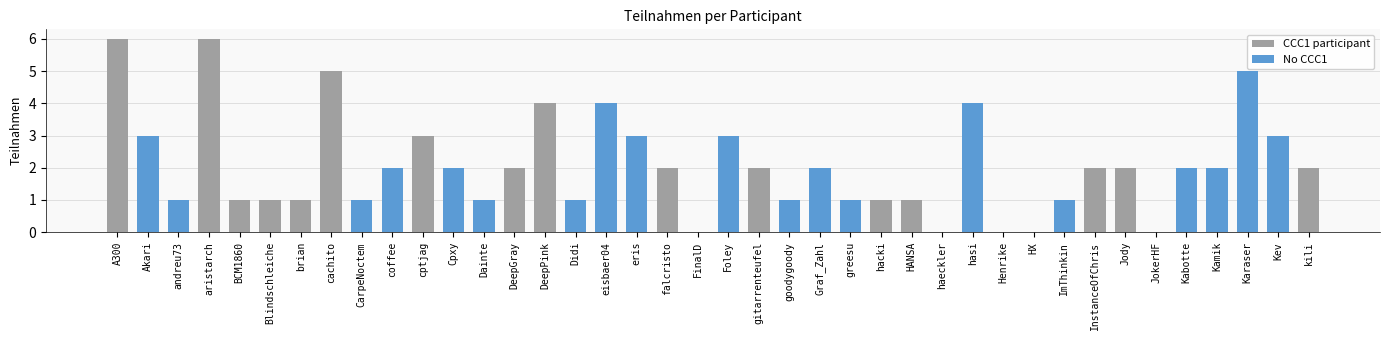

Reading left to right, transcribe all the data shown in this chart.

6	3	1	6	1	1	1	5	1	2	3	2	1	2	4	1	4	3	2	0	3	2	1	2	1	1	1	0	4	0	0	1	2	2	0	2	2	5	3	2